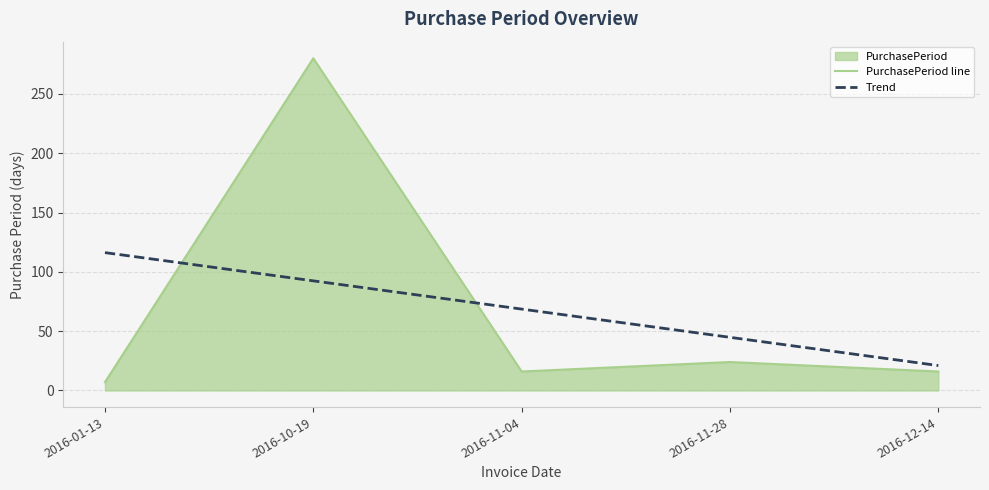

What is the total value across all series at 2016-01-13?

123.2